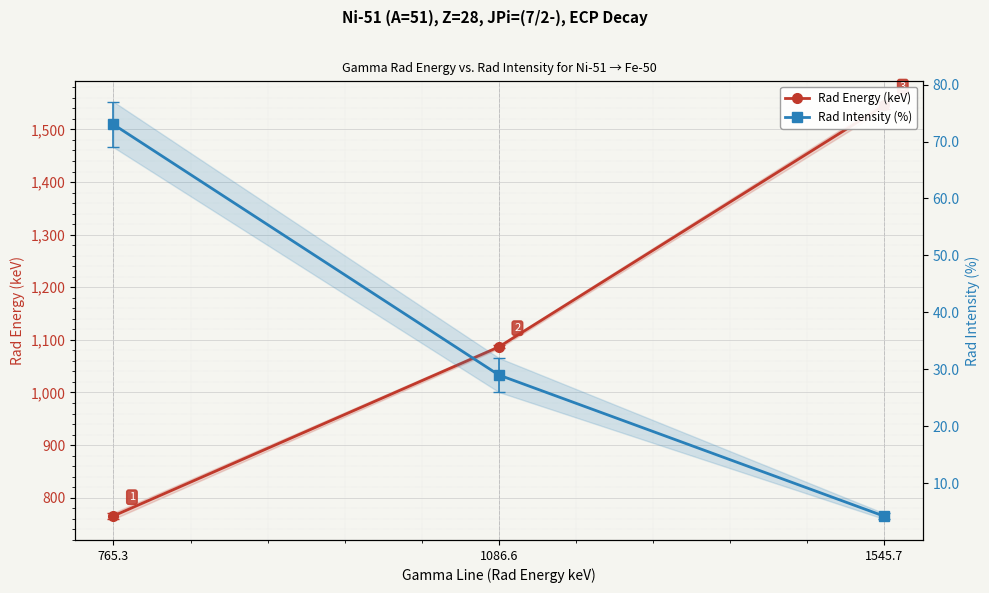

Count the number of categories in the chart.

3